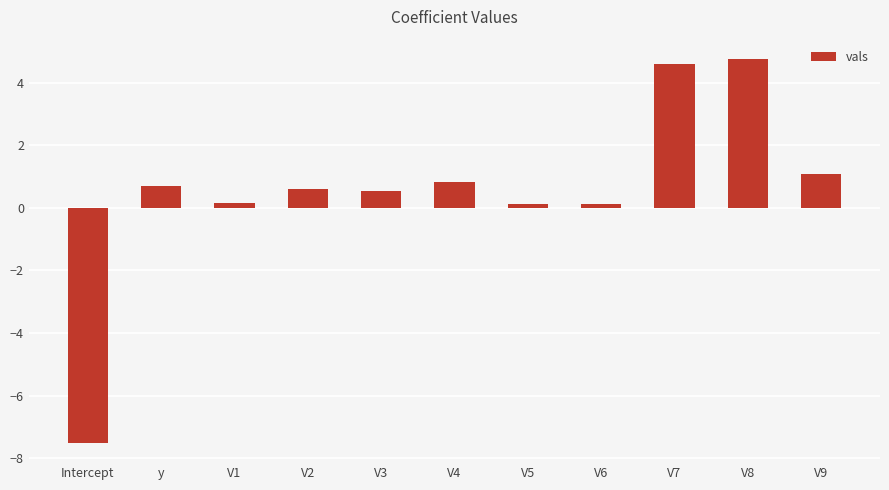

What is the difference between the maximum and minimum values?

12.3